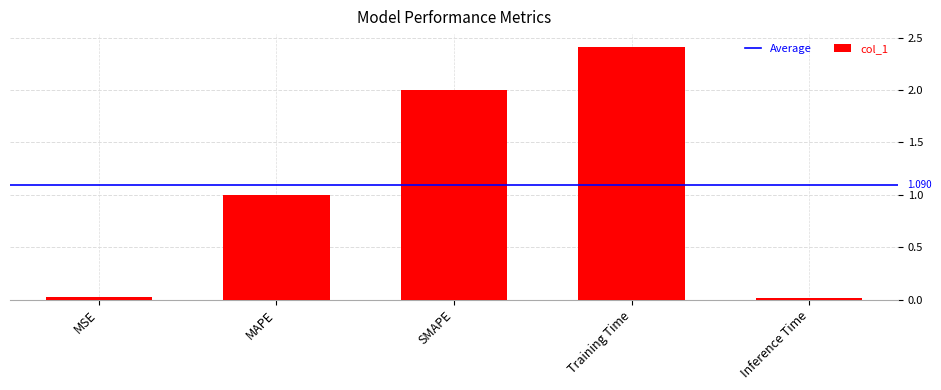

What is the maximum value shown in the chart?

2.4